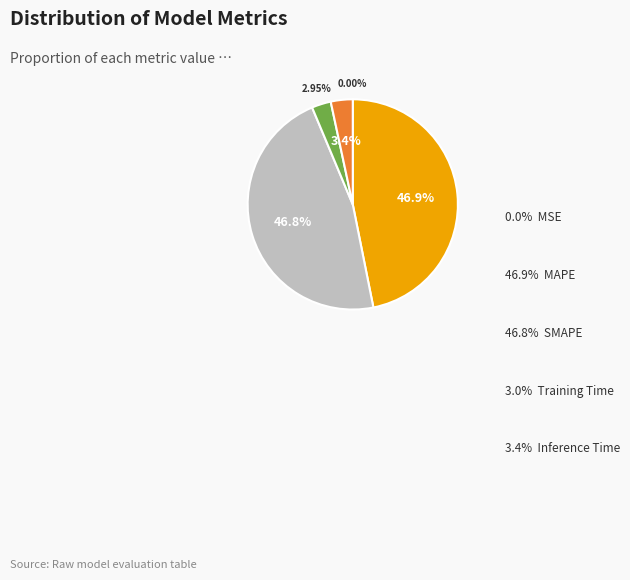

Does any single category account for the majority?

No